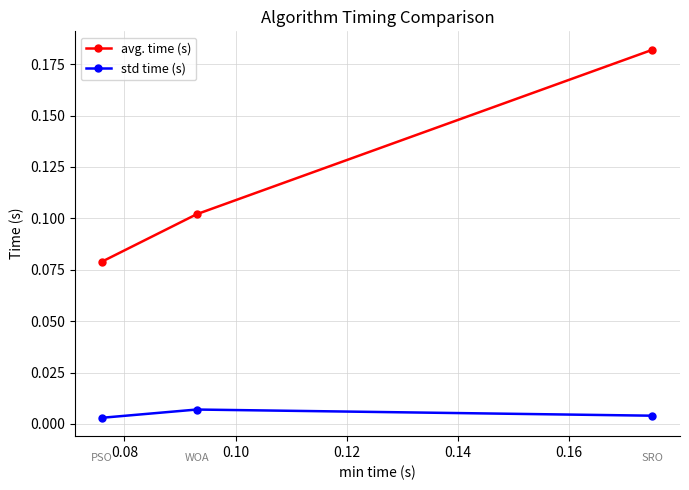

Count the avg. time (s) values in the range 0 to 1.

3